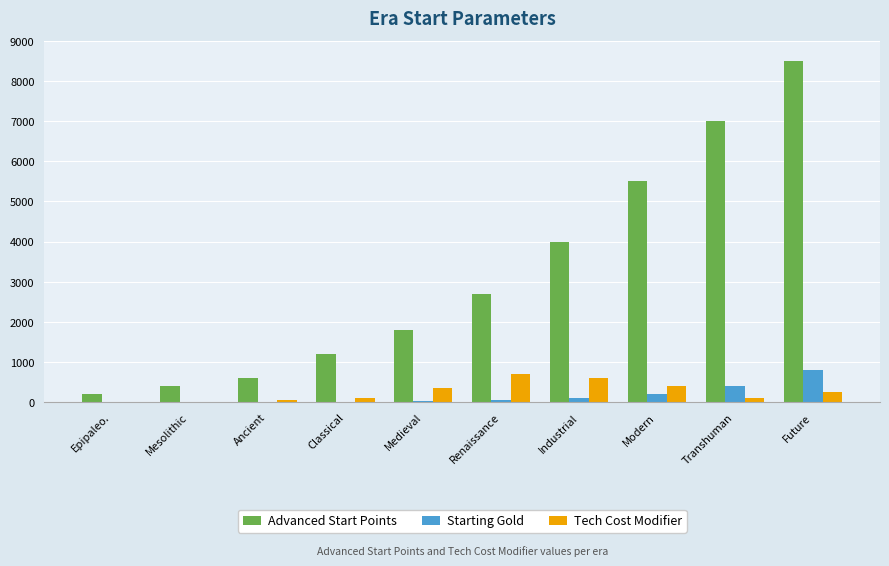

Which series has the widest spread of values?

Advanced Start Points